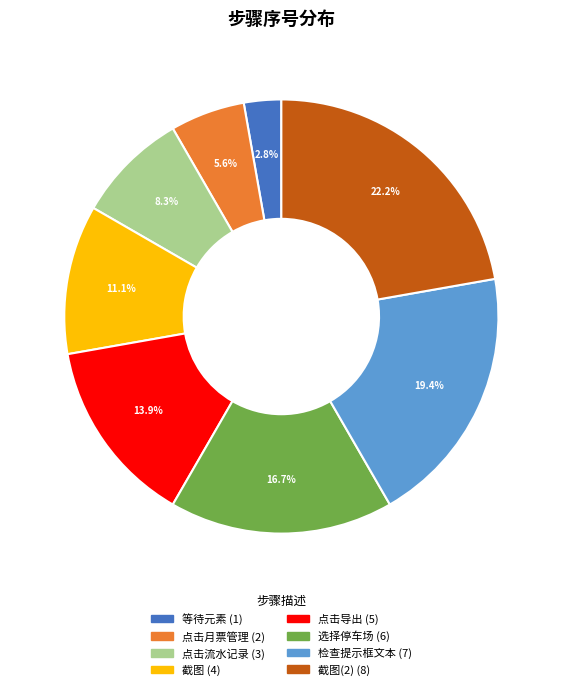

Does any single category account for the majority?

No